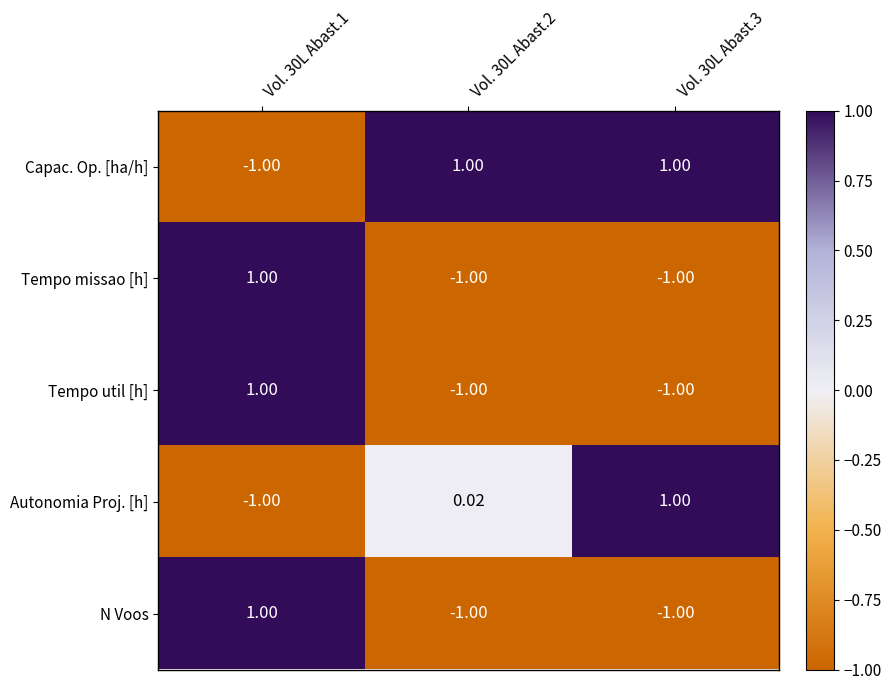

Which series has the largest total across all categories?

Capac. Op. [ha/h]